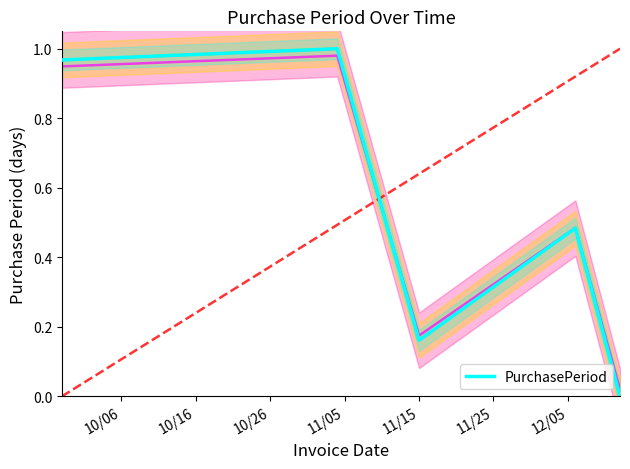

What is the greatest value displayed?

1.0